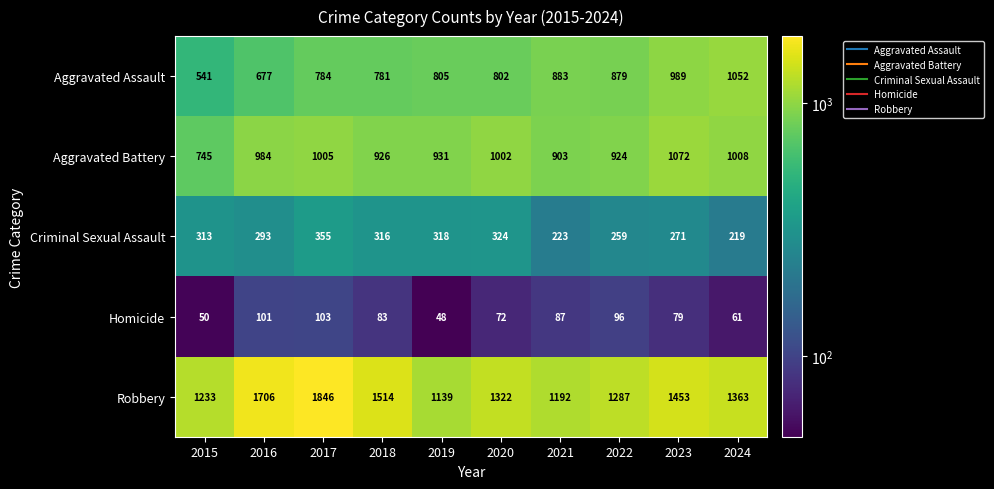

Which series has the largest range (max minus min)?

Robbery